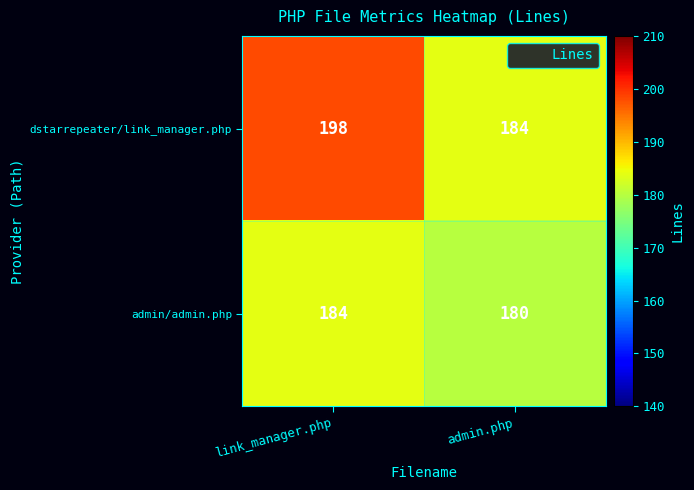

At link_manager.php, list the series in order from largest to smallest.

dstarrepeater/link_manager.php, admin/admin.php